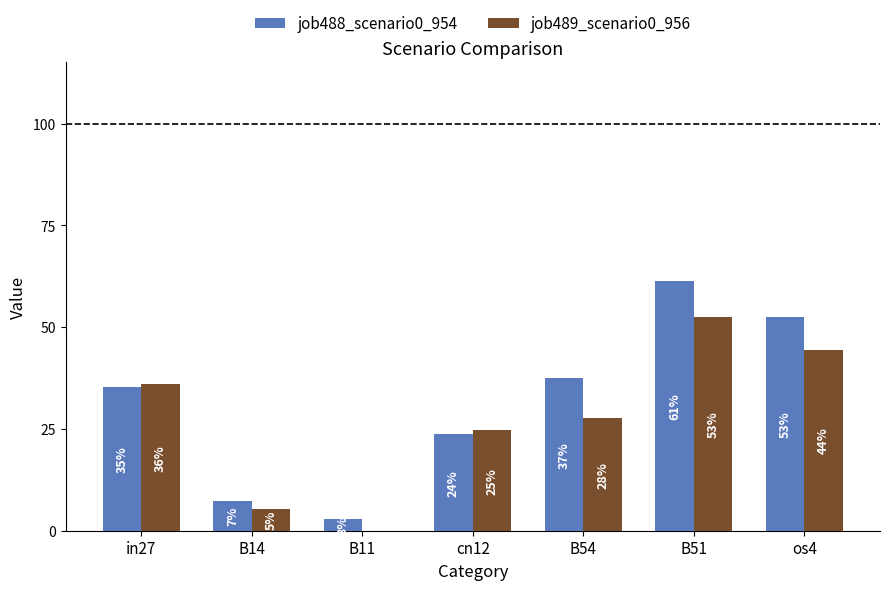

Which series changed the most between in27 and B51?

job488_scenario0_954